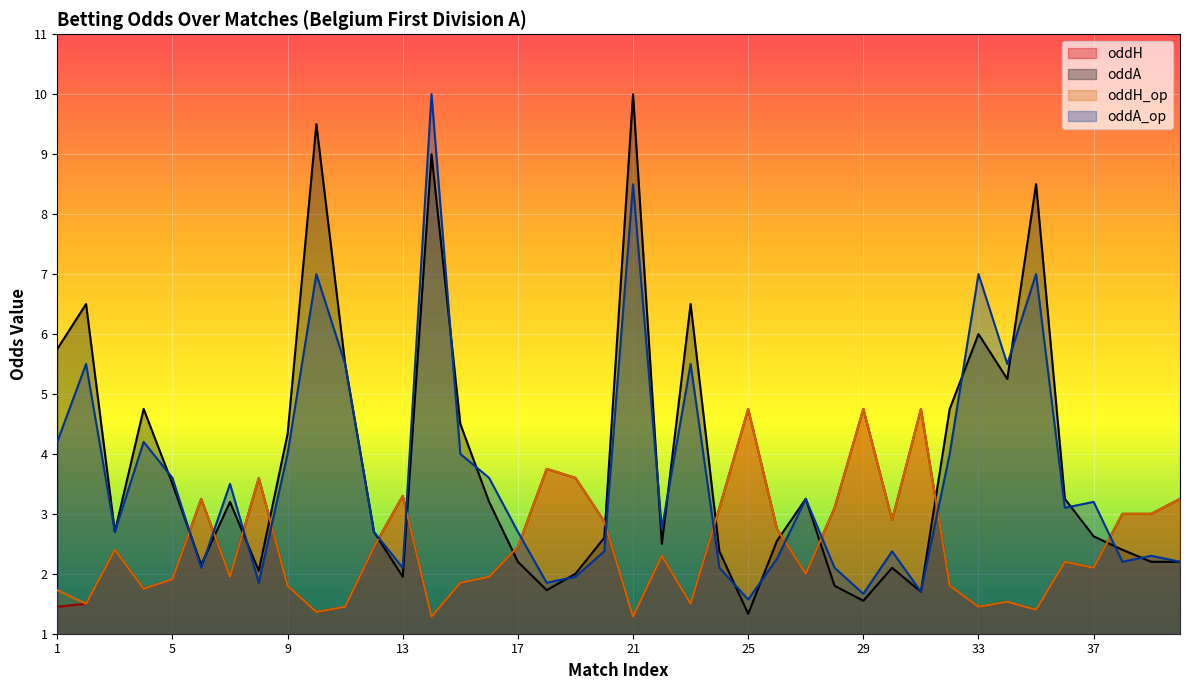

What is the approximate value of oddH_op at 1?

1.7